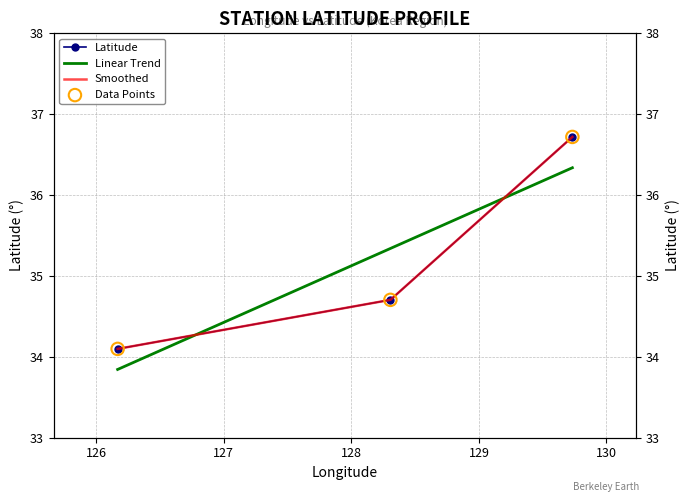

What is the ratio of the value at 128.3063889 to the value at 126.1683333?

1.0